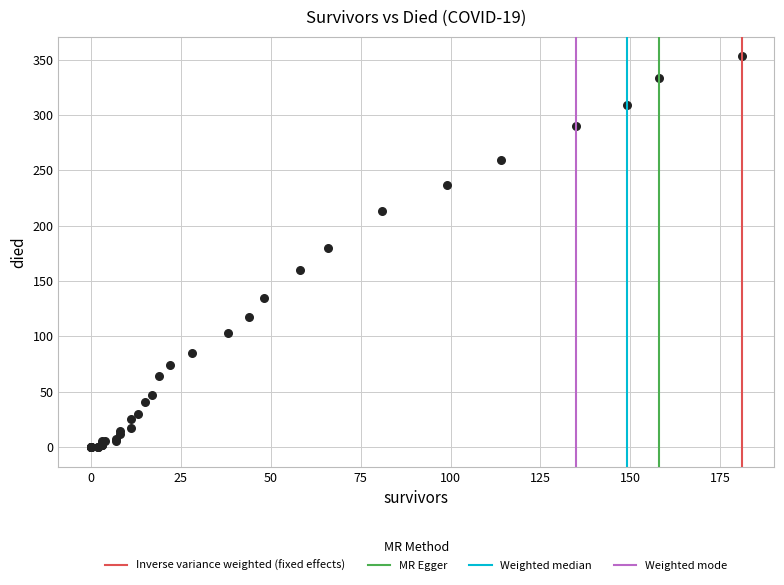

What Y value in the scatter plot is closest to 176?

180